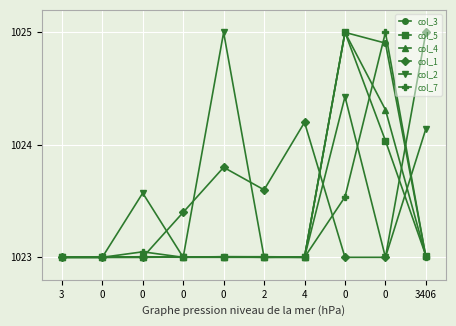

How many interior local valleys does the col_2 series have?

2